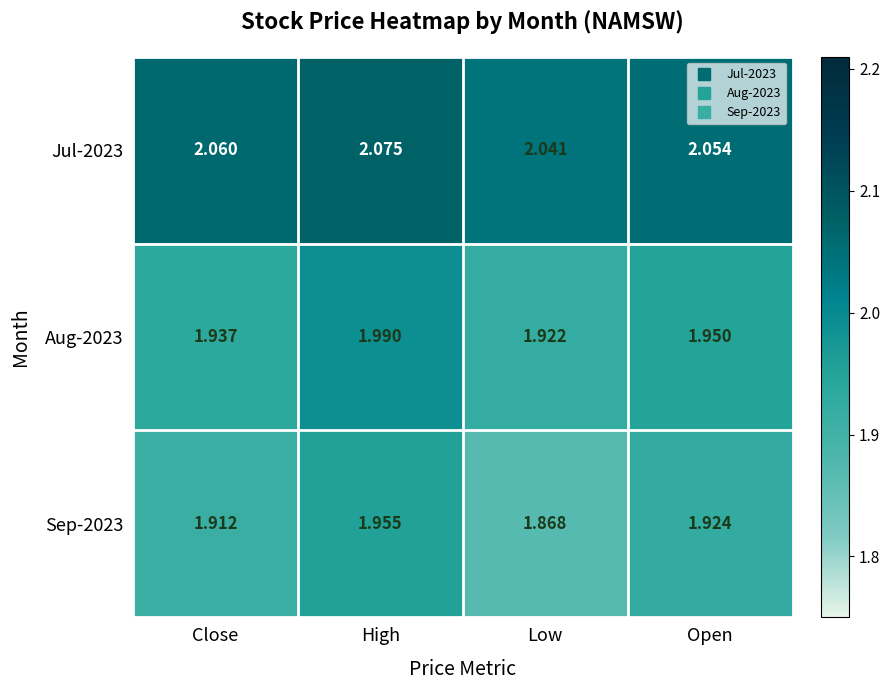

At High, list the series in order from smallest to largest.

Sep-2023, Aug-2023, Jul-2023